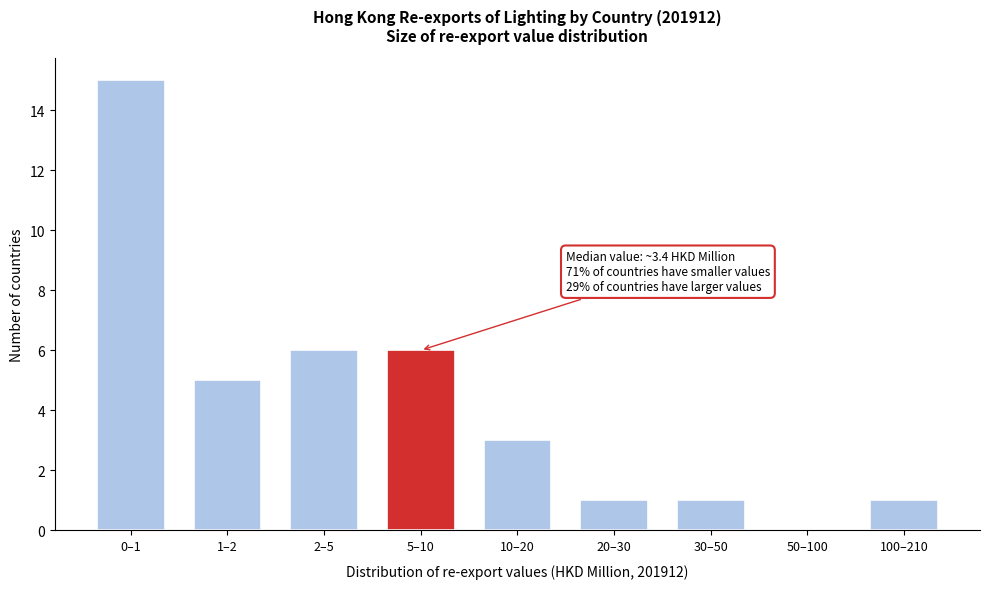

Reading left to right, extract all data points from this chart.

0–1=15	1–2=5	2–5=6	5–10=6	10–20=3	20–30=1	30–50=1	50–100=0	100–210=1